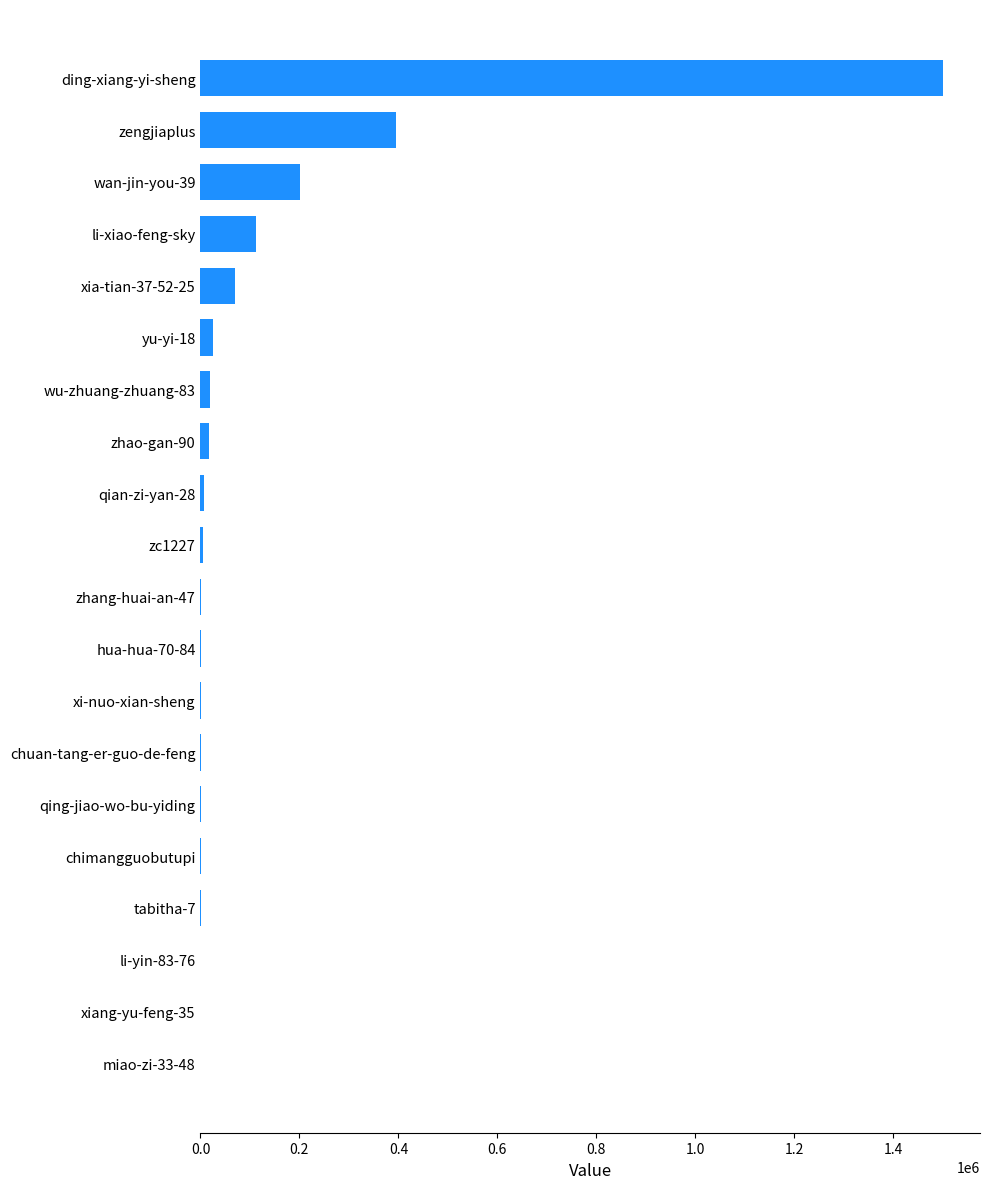

What is the sum of all values?

2355146